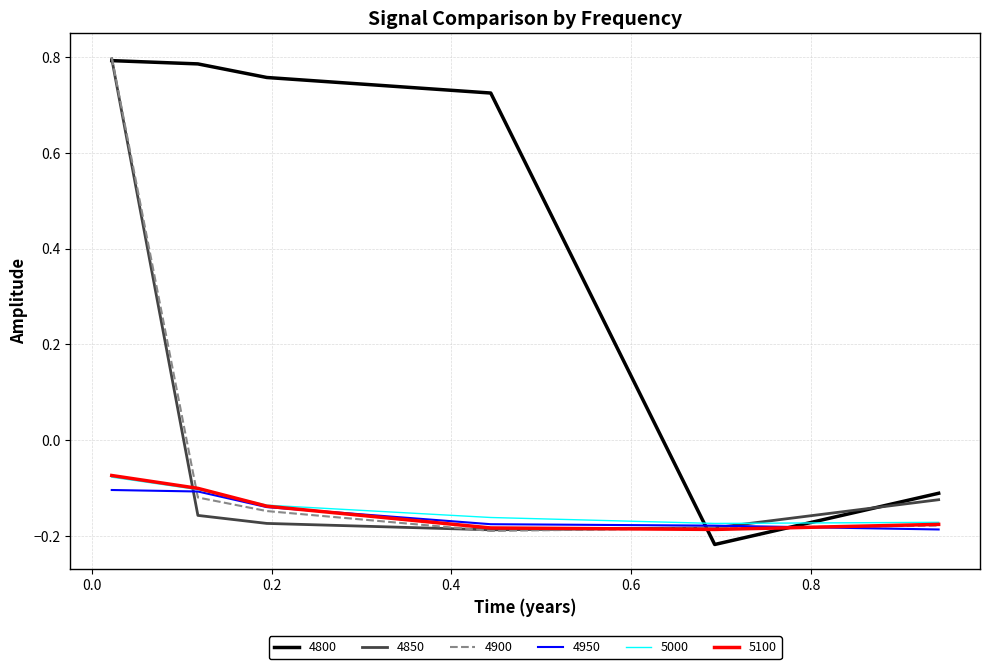

Which series has the largest total across all categories?

4800